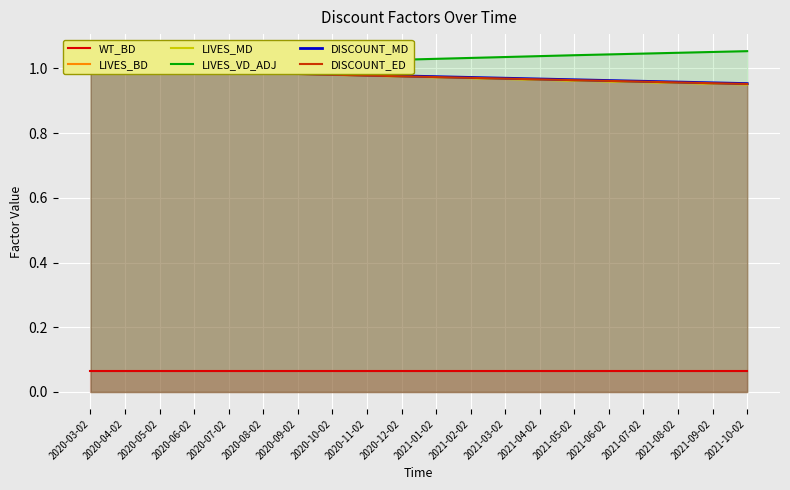

Reading left to right, transcribe all the data shown in this chart.

WT_BD: 0.1	0.1	0.1	0.1	0.1	0.1	0.1	0.1	0.1	0.1	0.1	0.1	0.1	0.1	0.1	0.1	0.1	0.1	0.1	0.1
LIVES_BD: 1.0	1.0	1.0	1.0	1.0	1.0	1.0	1.0	1.0	1.0	1.0	1.0	1.0	1.0	1.0	1.0	1.0	1.0	1.0	1.0
LIVES_MD: 1.0	1.0	1.0	1.0	1.0	1.0	1.0	1.0	1.0	1.0	1.0	1.0	1.0	1.0	1.0	1.0	1.0	1.0	1.0	1.0
LIVES_VD_ADJ: 1.0	1.0	1.0	1.0	1.0	1.0	1.0	1.0	1.0	1.0	1.0	1.0	1.0	1.0	1.0	1.0	1.0	1.0	1.1	1.1
DISCOUNT_MD: 1.0	1.0	1.0	1.0	1.0	1.0	1.0	1.0	1.0	1.0	1.0	1.0	1.0	1.0	1.0	1.0	1.0	1.0	1.0	1.0
DISCOUNT_ED: 1.0	1.0	1.0	1.0	1.0	1.0	1.0	1.0	1.0	1.0	1.0	1.0	1.0	1.0	1.0	1.0	1.0	1.0	1.0	1.0